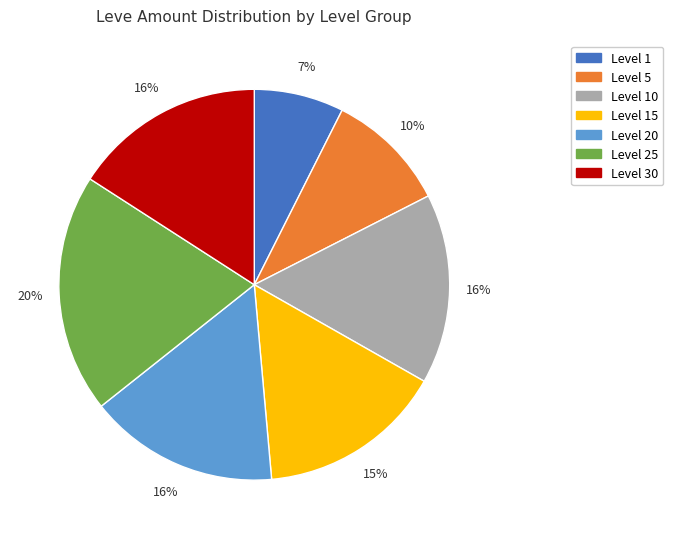

Is there a majority slice in this chart?

No